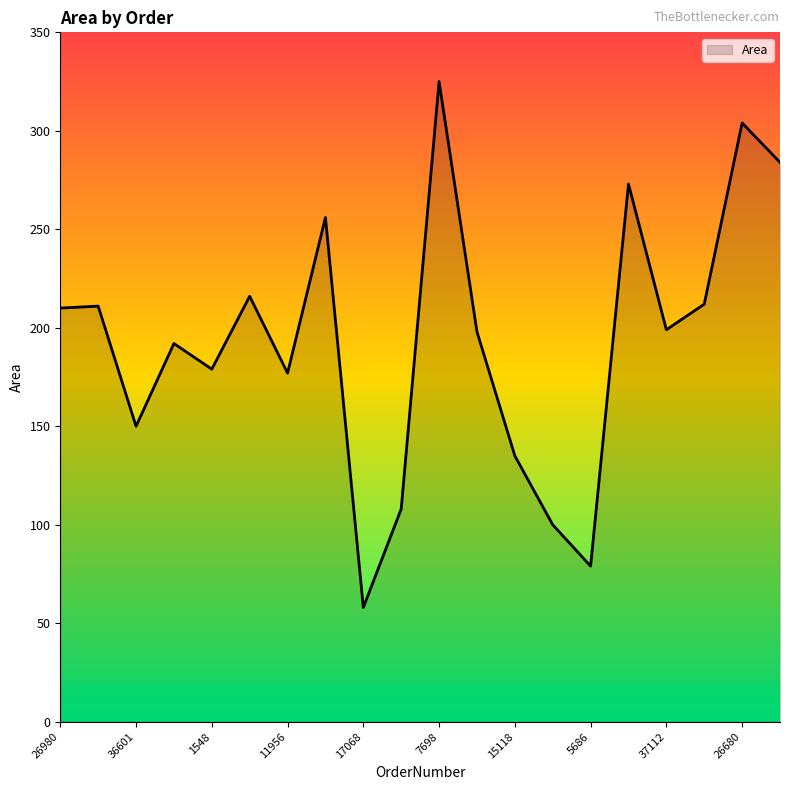

What is the minimum value shown in the chart?

58